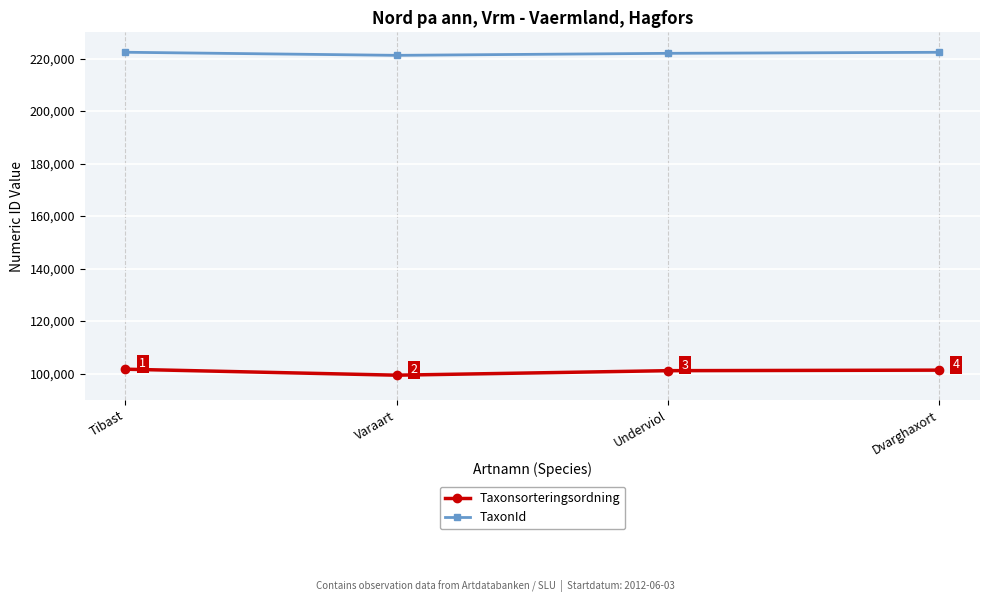

Count the number of categories in the chart.

4